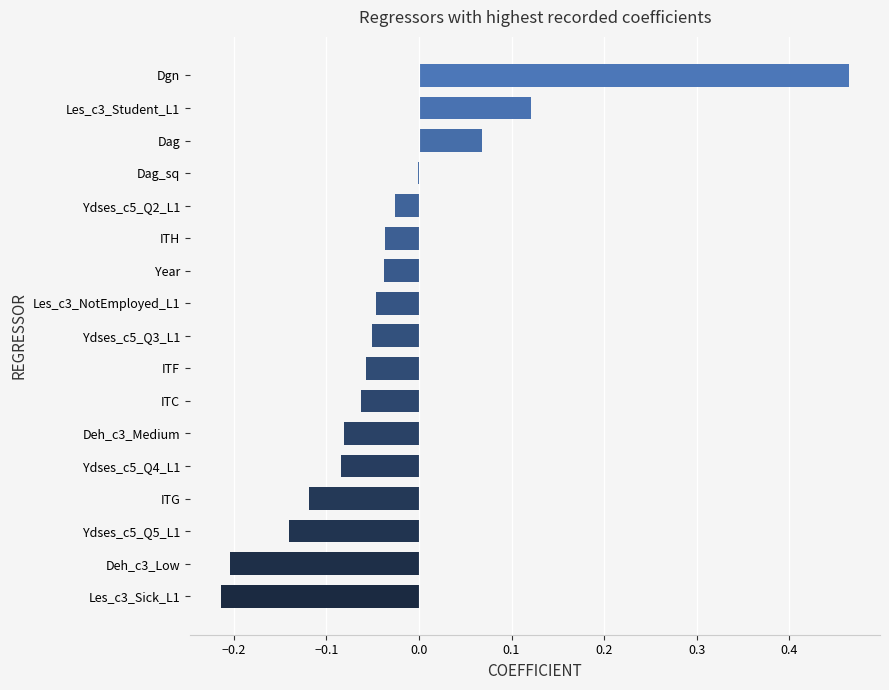

What is the sum of all values?

-0.5